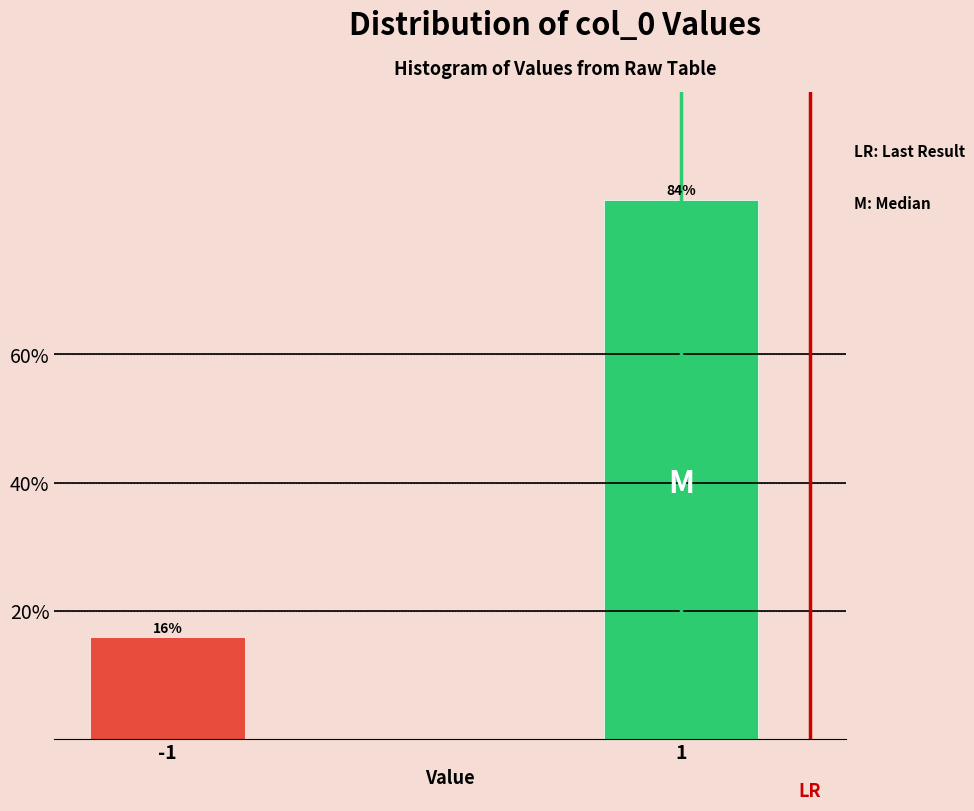

What is the sum of all values?

100.0